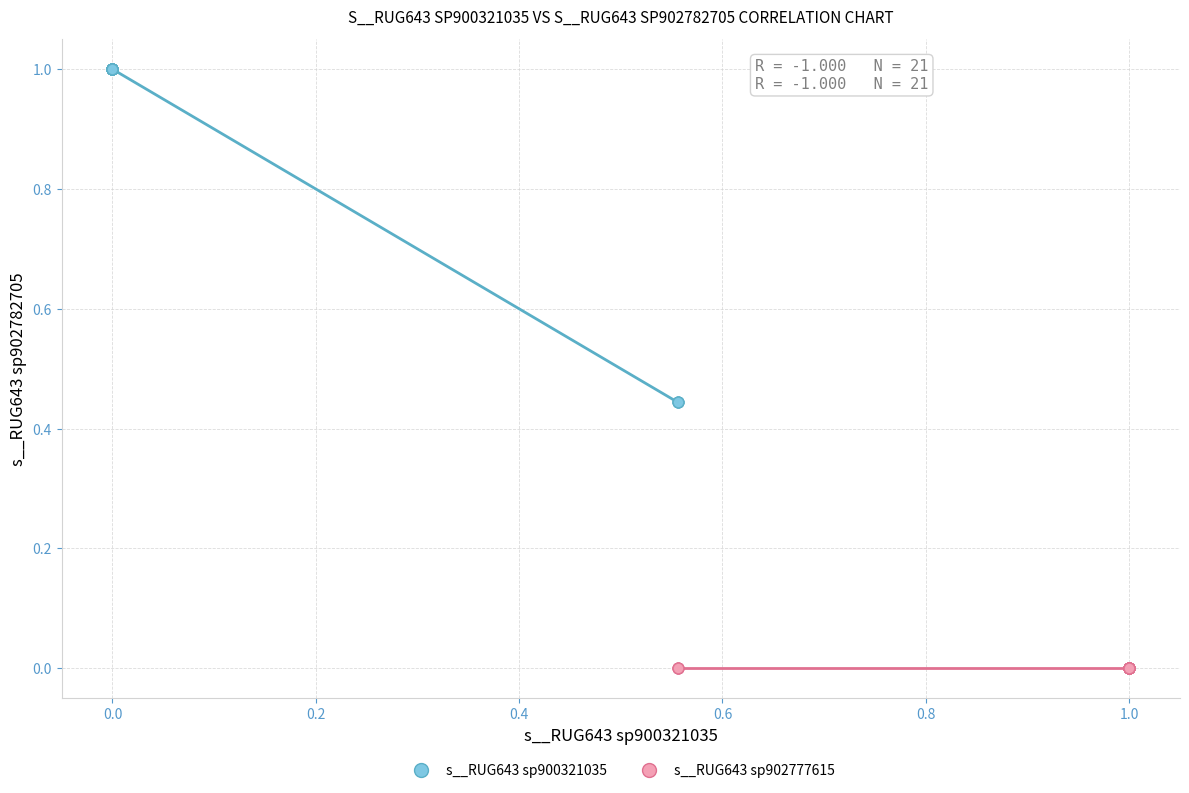

Which series has the widest spread of Y values?

s__RUG643 sp900321035